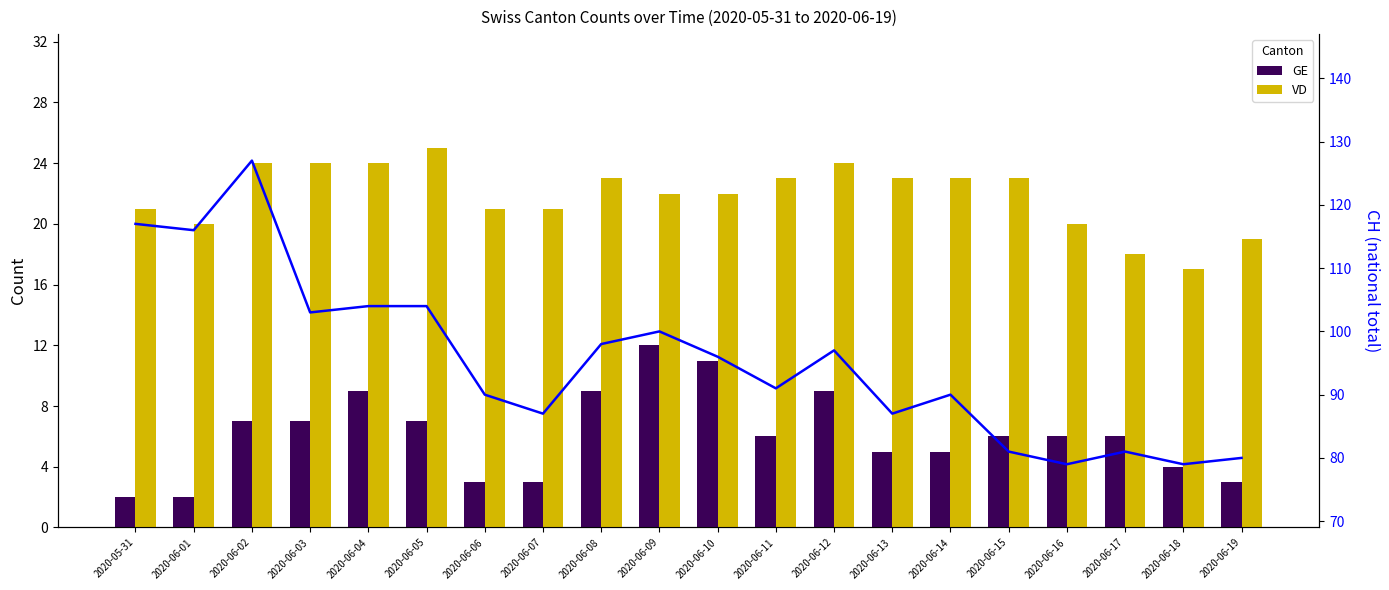

Reading left to right, list all the values displayed in this chart.

GE: 2	2	7	7	9	7	3	3	9	12	11	6	9	5	5	6	6	6	4	3
VD: 21	20	24	24	24	25	21	21	23	22	22	23	24	23	23	23	20	18	17	19
CH (national total): 117	116	127	103	104	104	90	87	98	100	96	91	97	87	90	81	79	81	79	80